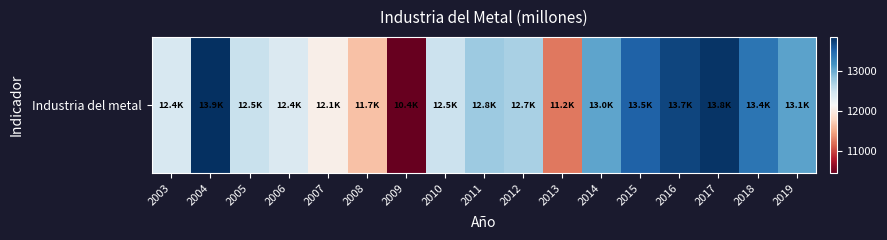

Reading right to left, list all the values displayed in this chart.

13056.8	13401.9	13821.0	13718.9	13532.7	13049.0	11246.8	12699.3	12769.1	12517.5	10445.3	11652.7	12051.3	12390.7	12536.1	13855.0	12418.3